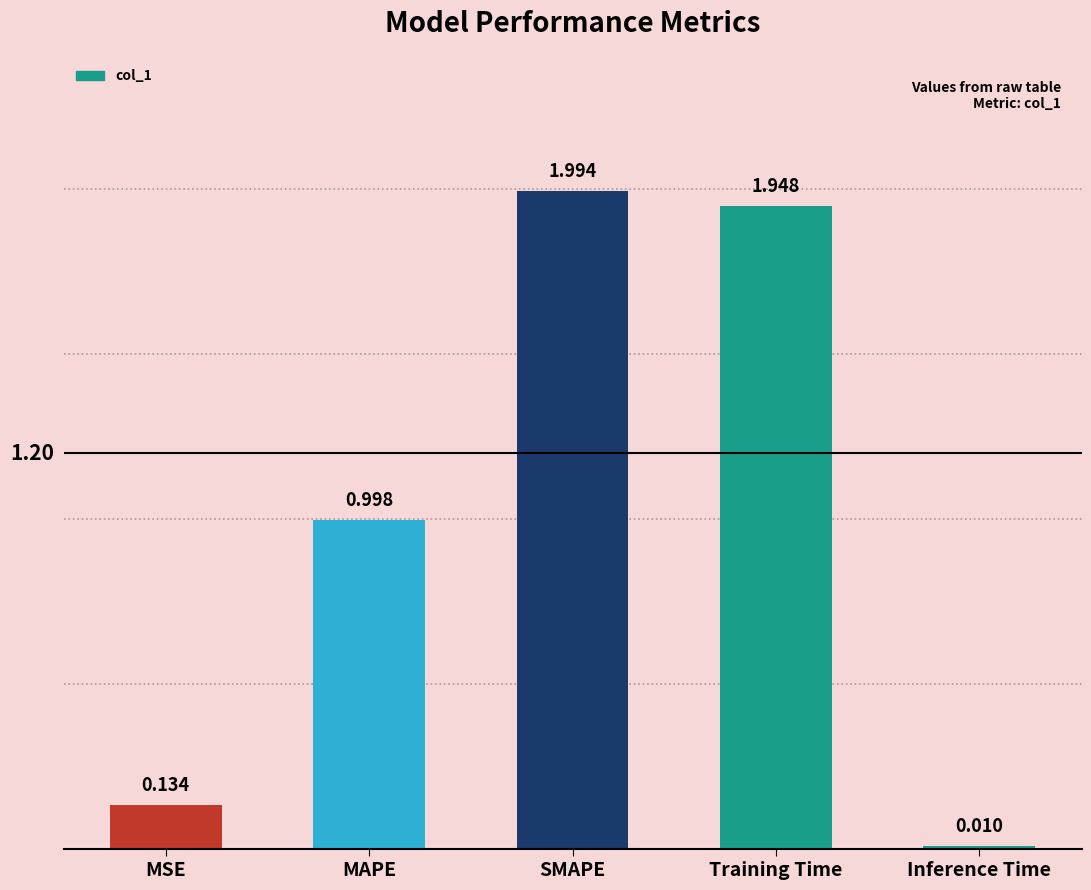

What is the sum of all values?

5.1